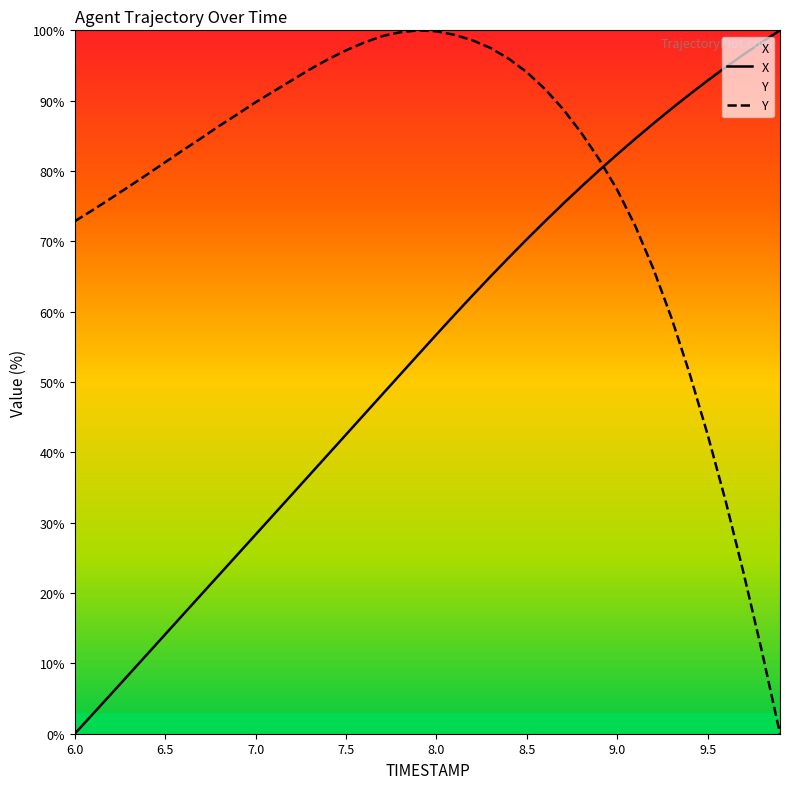

What is the difference between the highest and lowest values at 9.0?

5.1